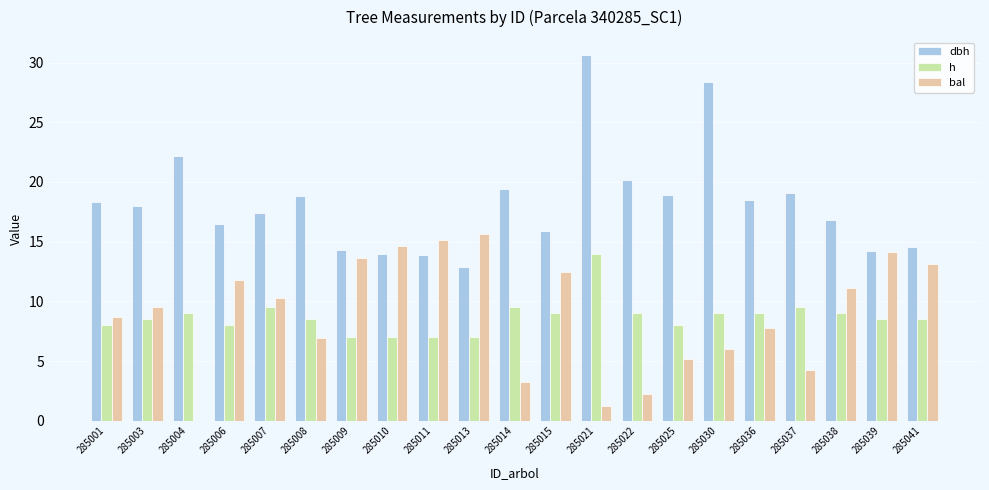

At which category is the sum across all series the highest?

285021